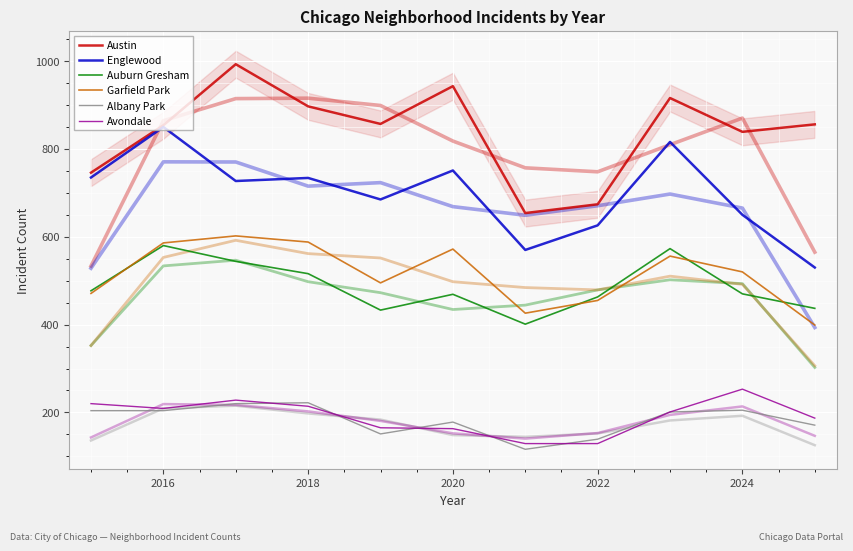

What are all the series names shown in the legend?

Austin, Englewood, Auburn Gresham, Garfield Park, Albany Park, Avondale